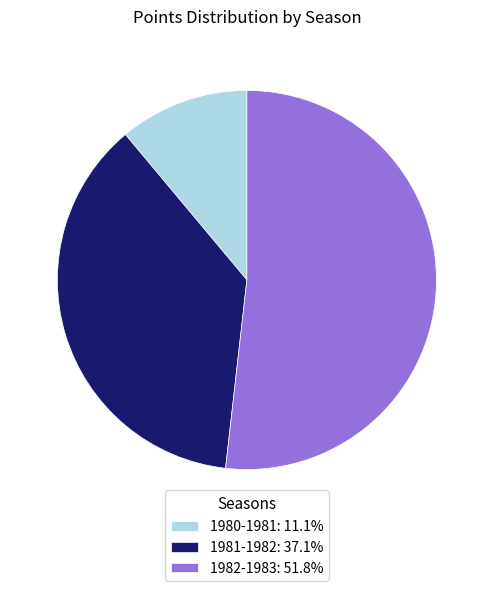

Do 1981-1982: 37.1% and 1982-1983: 51.8% together represent more than half of the pie?

Yes